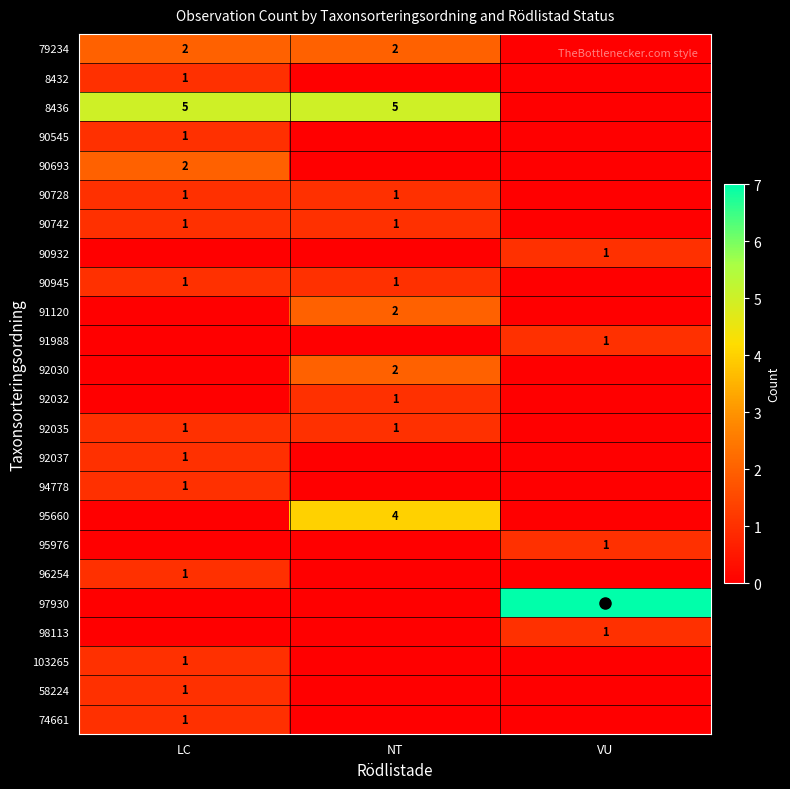

What is the sum of all 91988 values?

1